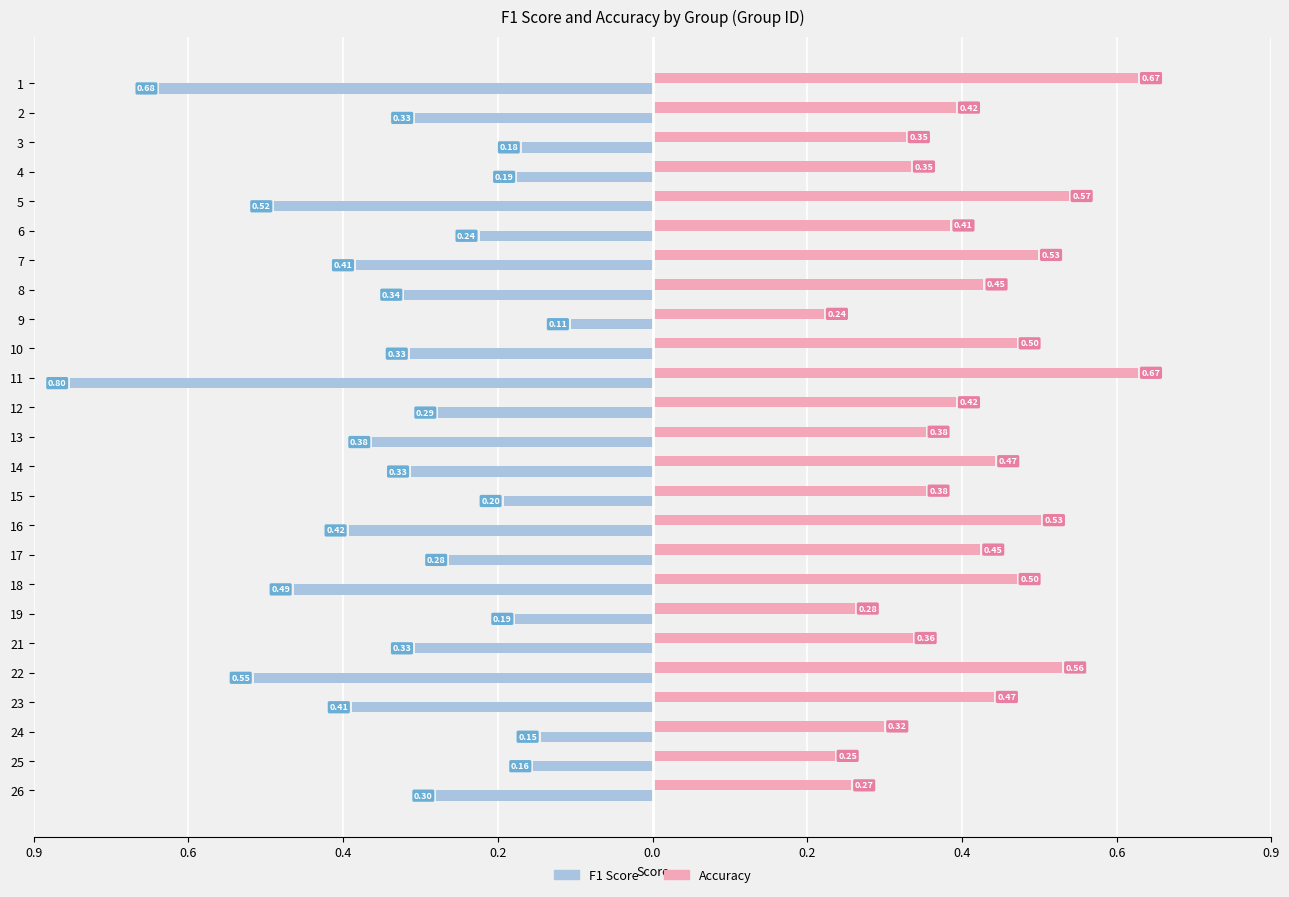

What are all the series names shown in the legend?

F1 Score, Accuracy